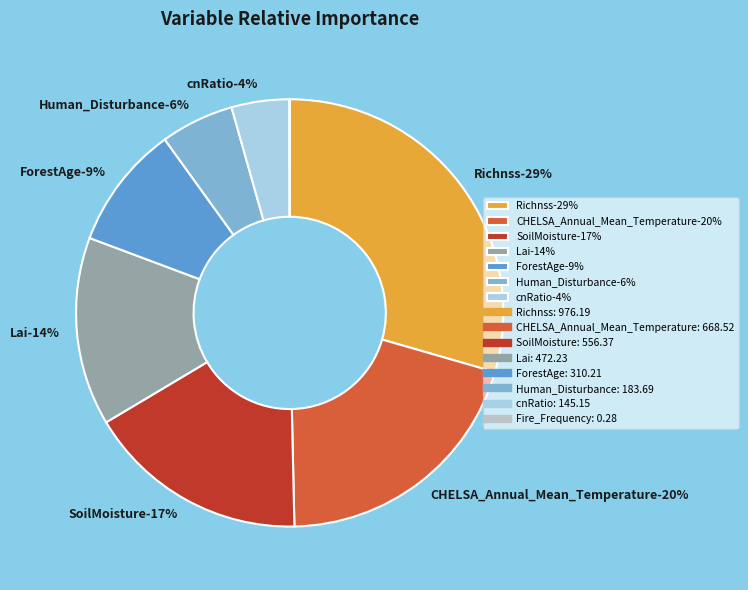

What is the total percentage of SoilMoisture and ForestAge?

26.2%